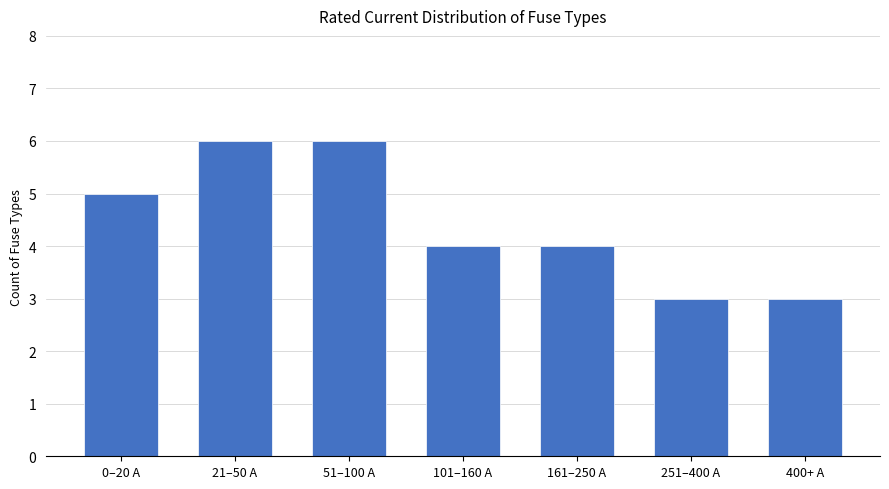

Which has a higher value, 0–20 A or 101–160 A?

0–20 A